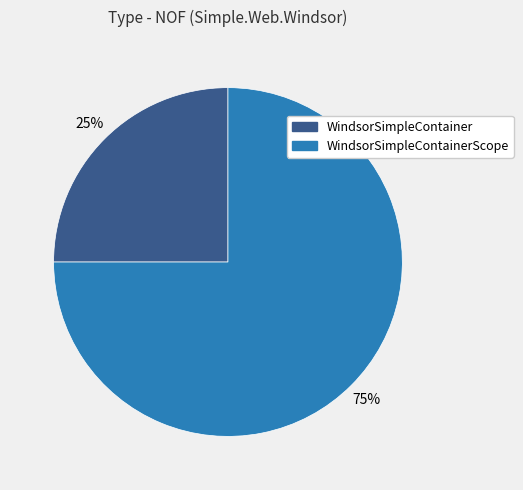

To the nearest percent, what is the difference between the largest and smallest slice percentages?

50%